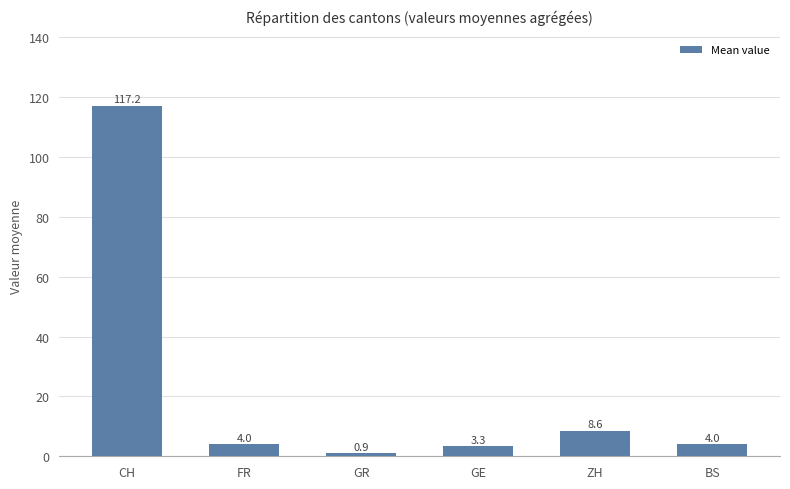

What is the change in value from FR to GE?

-0.7